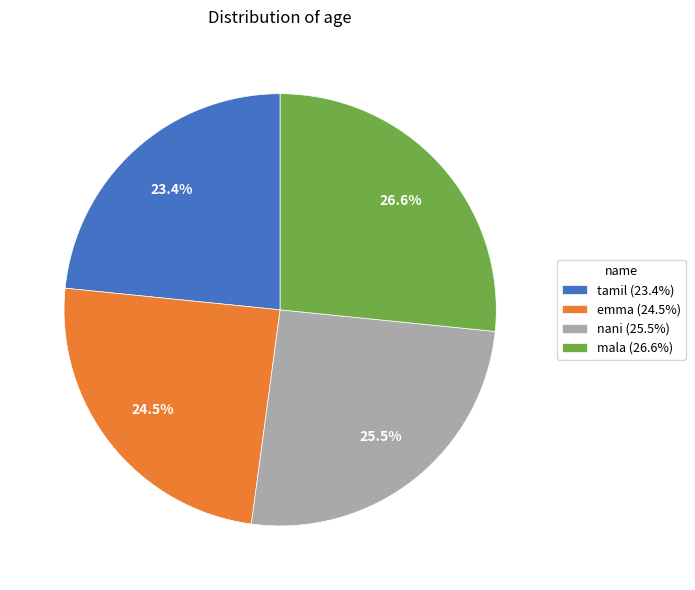

To the nearest percent, what percentage of the pie is mala?

27%